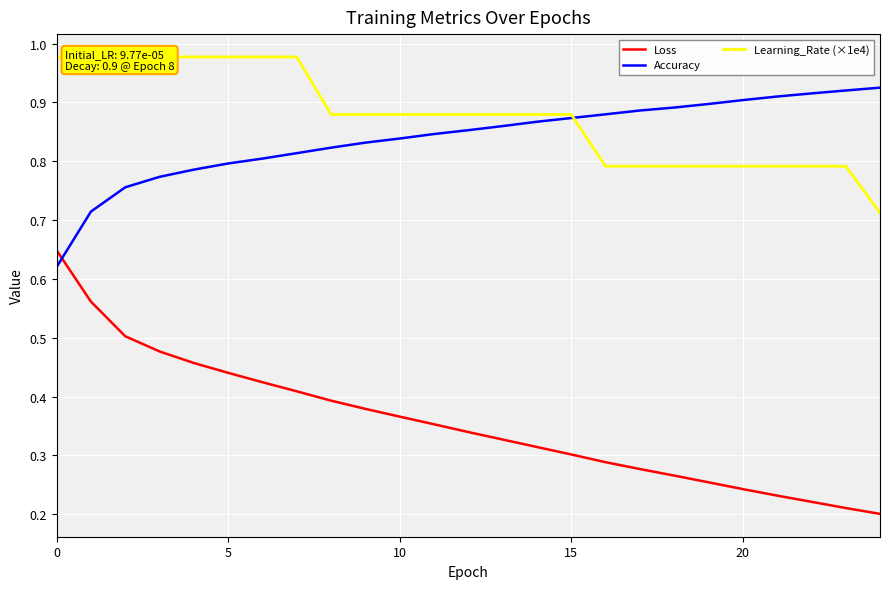

After their last crossing, which series has the higher values: Loss or Accuracy?

Accuracy